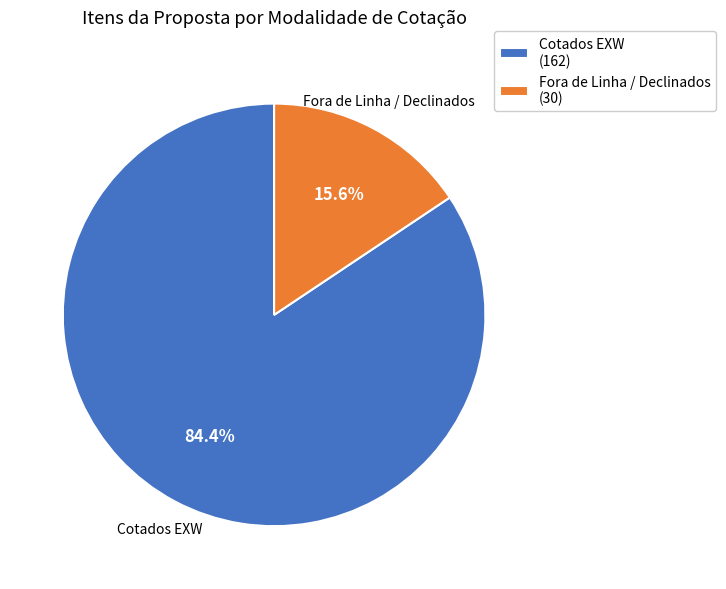

Which has a higher value, Cotados EXW or Fora de Linha / Declinados?

Cotados EXW